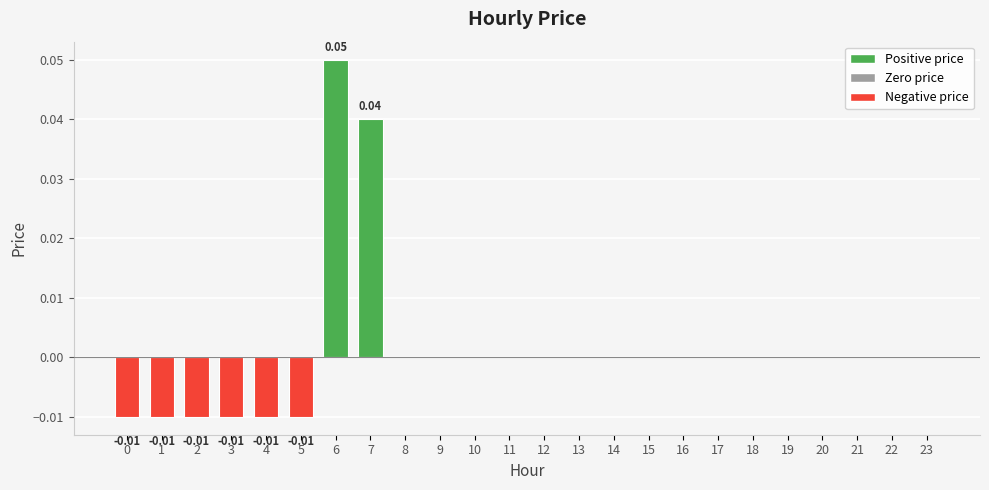

Reading left to right, transcribe all the data shown in this chart.

-0.0	-0.0	-0.0	-0.0	-0.0	-0.0	0.1	0.0	0.0	0.0	0.0	0.0	0.0	0.0	0.0	0.0	0.0	0.0	0.0	0.0	0.0	0.0	0.0	0.0